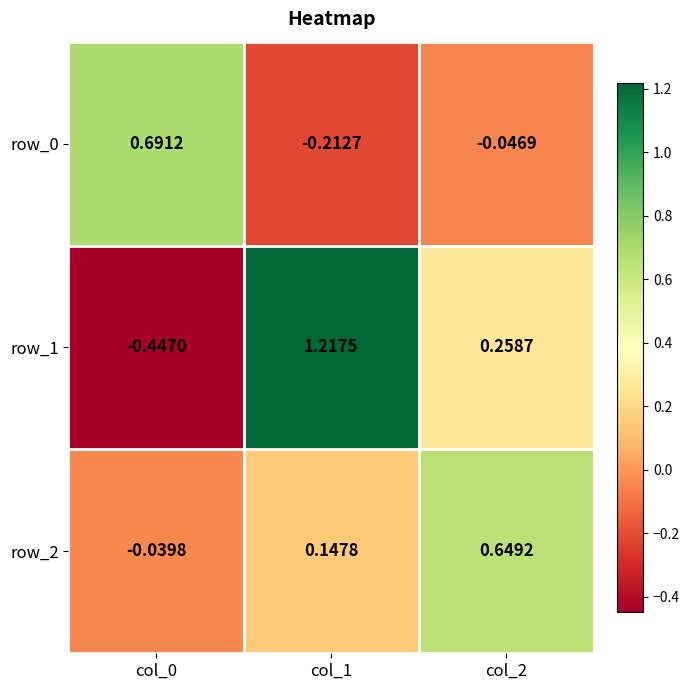

Is the value of row_2 at col_2 greater than the value of row_1 at col_0?

Yes